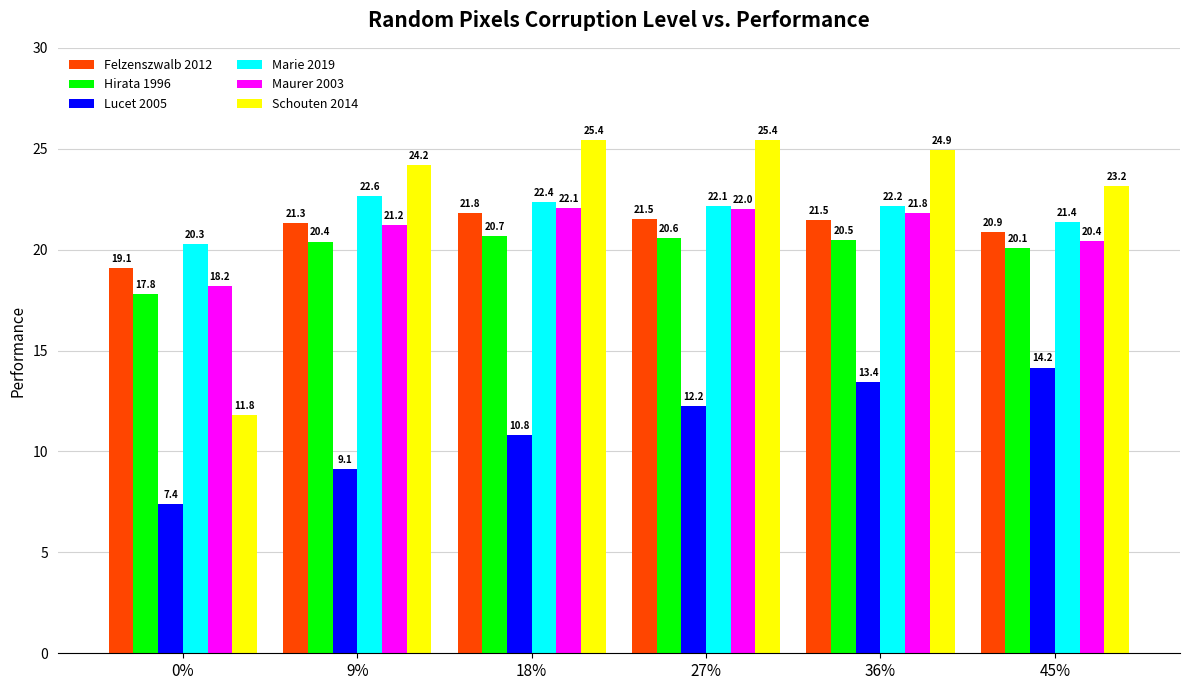

Does the chart contain any negative values?

No